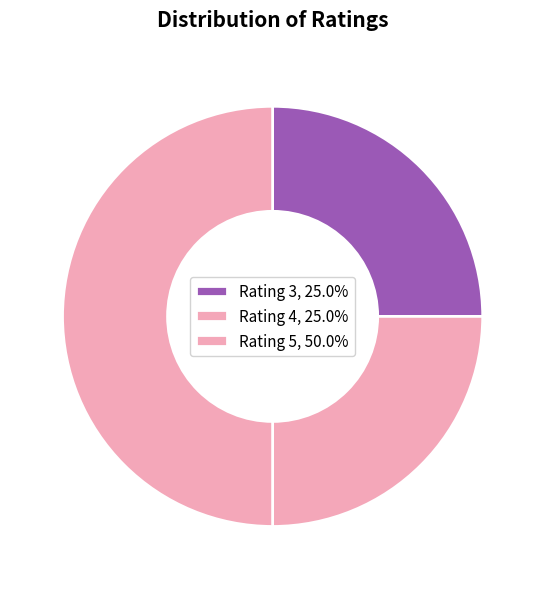

How many segments does this pie chart have?

3